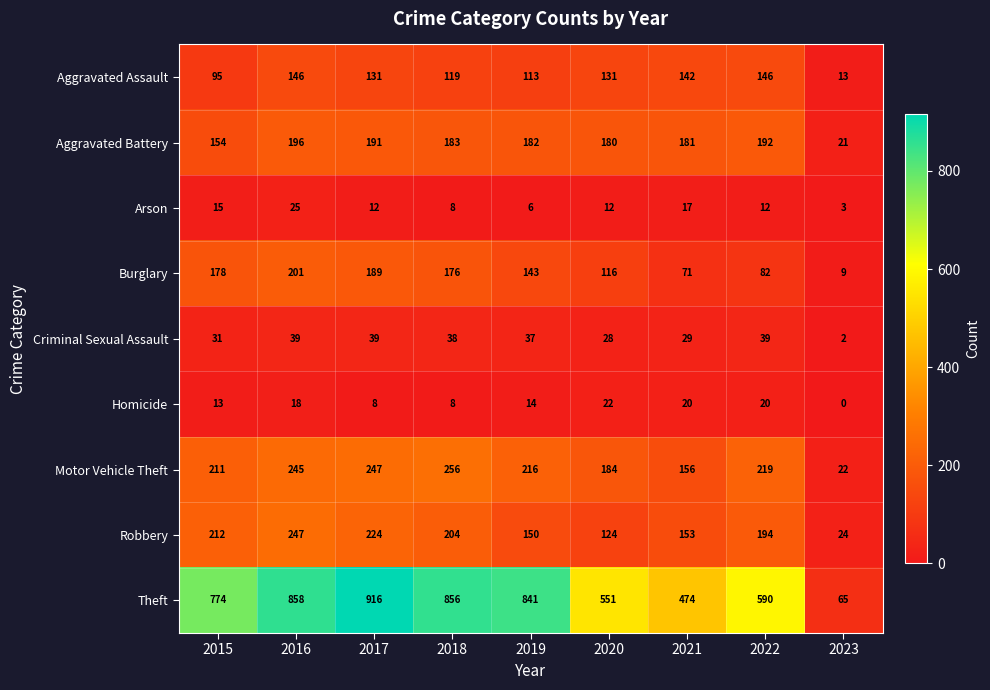

What is the sum of all Criminal Sexual Assault values?

282